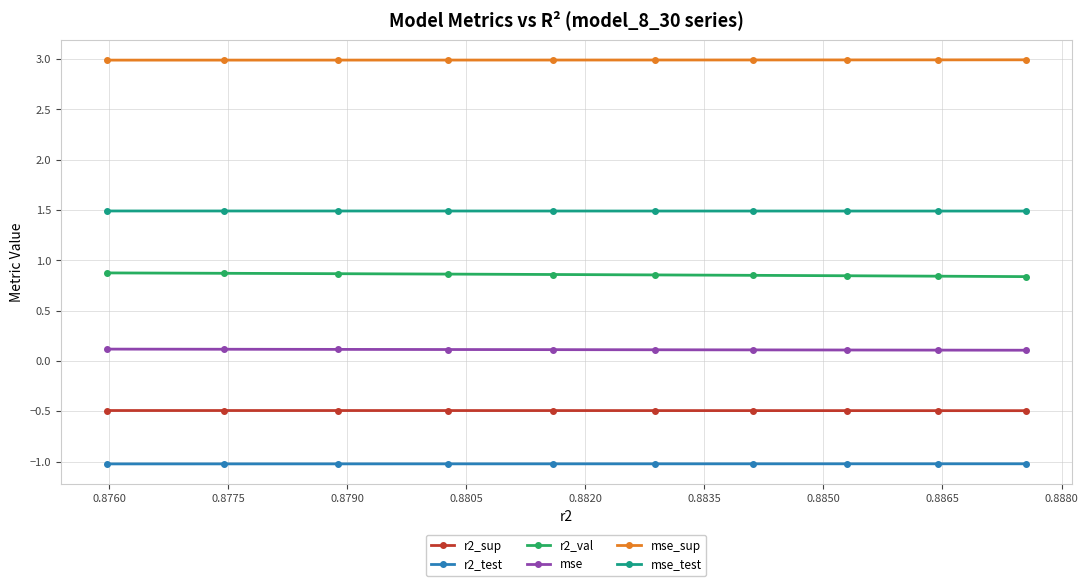

What are all the series names shown in the legend?

r2_sup, r2_test, r2_val, mse, mse_sup, mse_test